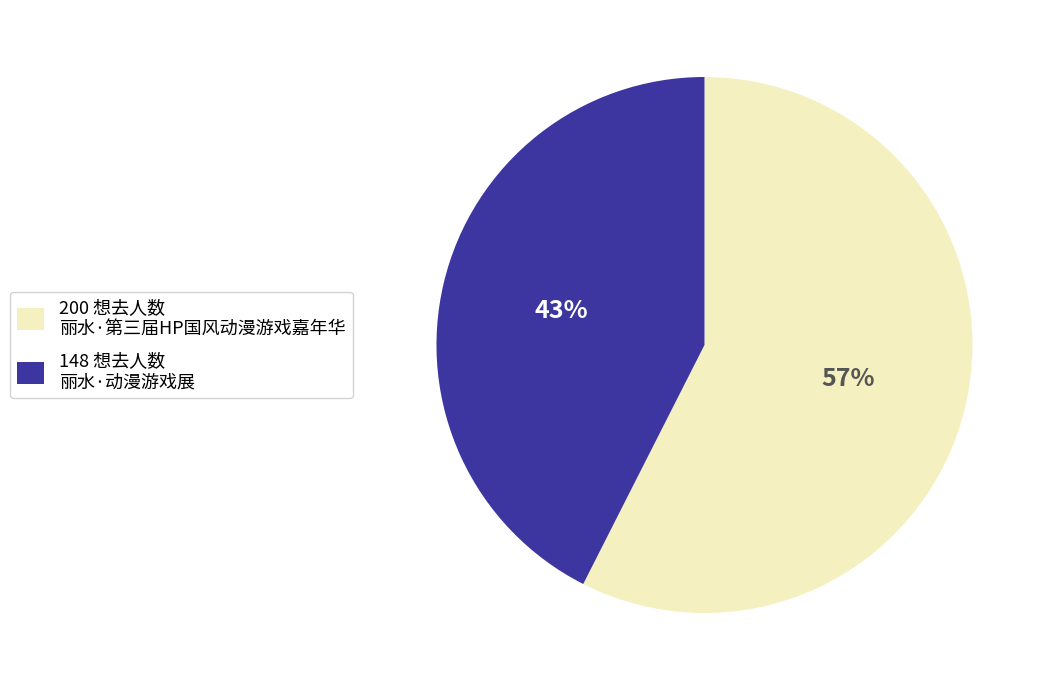

Does any single category account for the majority?

Yes